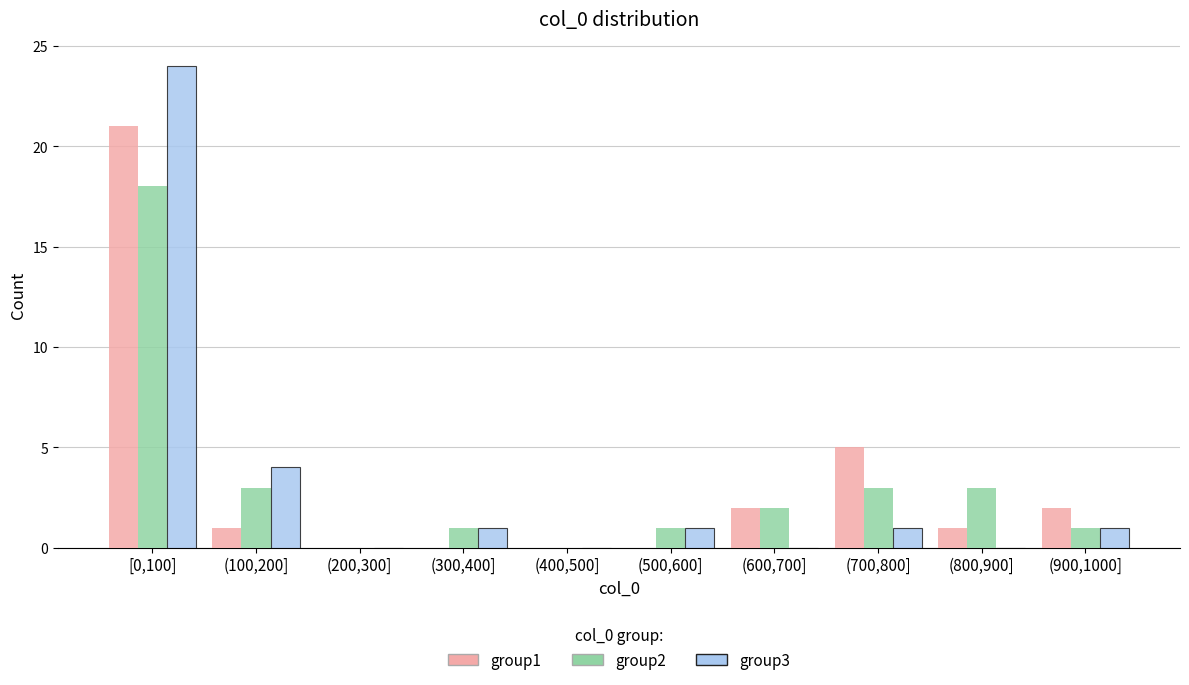

Reading left to right, list all the values displayed in this chart.

group1: [0,100]=21	(100,200]=1	(200,300]=0	(300,400]=0	(400,500]=0	(500,600]=0	(600,700]=2	(700,800]=5	(800,900]=1	(900,1000]=2
group2: [0,100]=18	(100,200]=3	(200,300]=0	(300,400]=1	(400,500]=0	(500,600]=1	(600,700]=2	(700,800]=3	(800,900]=3	(900,1000]=1
group3: [0,100]=24	(100,200]=4	(200,300]=0	(300,400]=1	(400,500]=0	(500,600]=1	(600,700]=0	(700,800]=1	(800,900]=0	(900,1000]=1